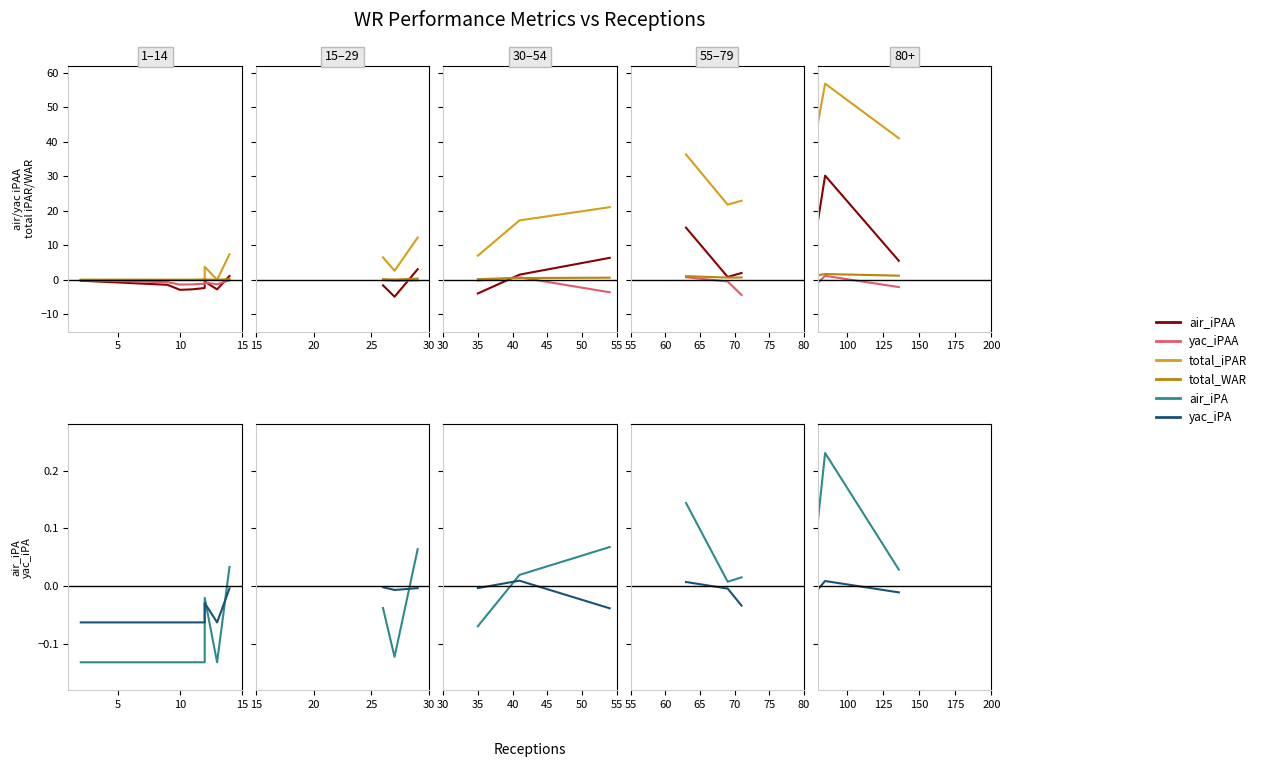

True or false: yac_iPA and total_iPAR intersect in this chart.

False